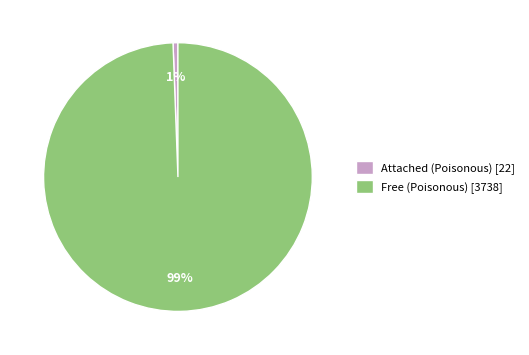

Count the number of slices in the pie.

2